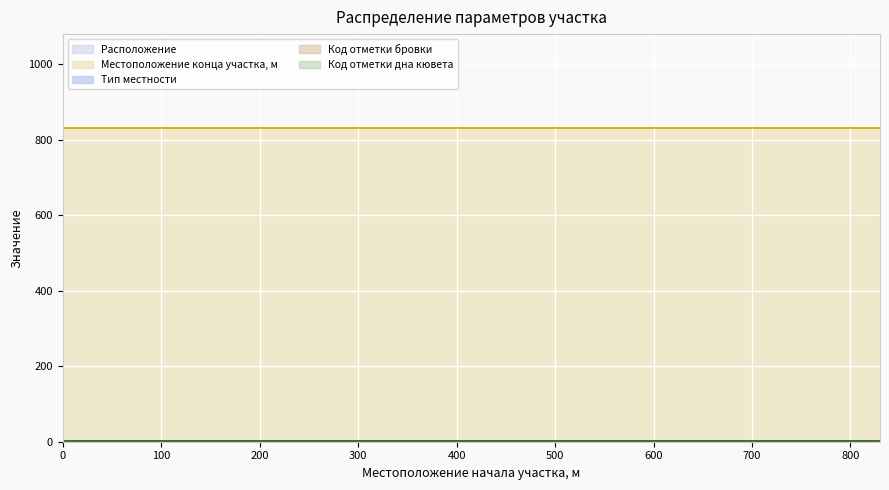

Reading right to left, transcribe all the data shown in this chart.

Расположение: 830=2	0=1
Местоположение конца участка, м: 830=830	0=830
Тип местности: 830=1	0=1
Код отметки бровки: 830=1	0=1
Код отметки дна кювета: 830=1	0=1